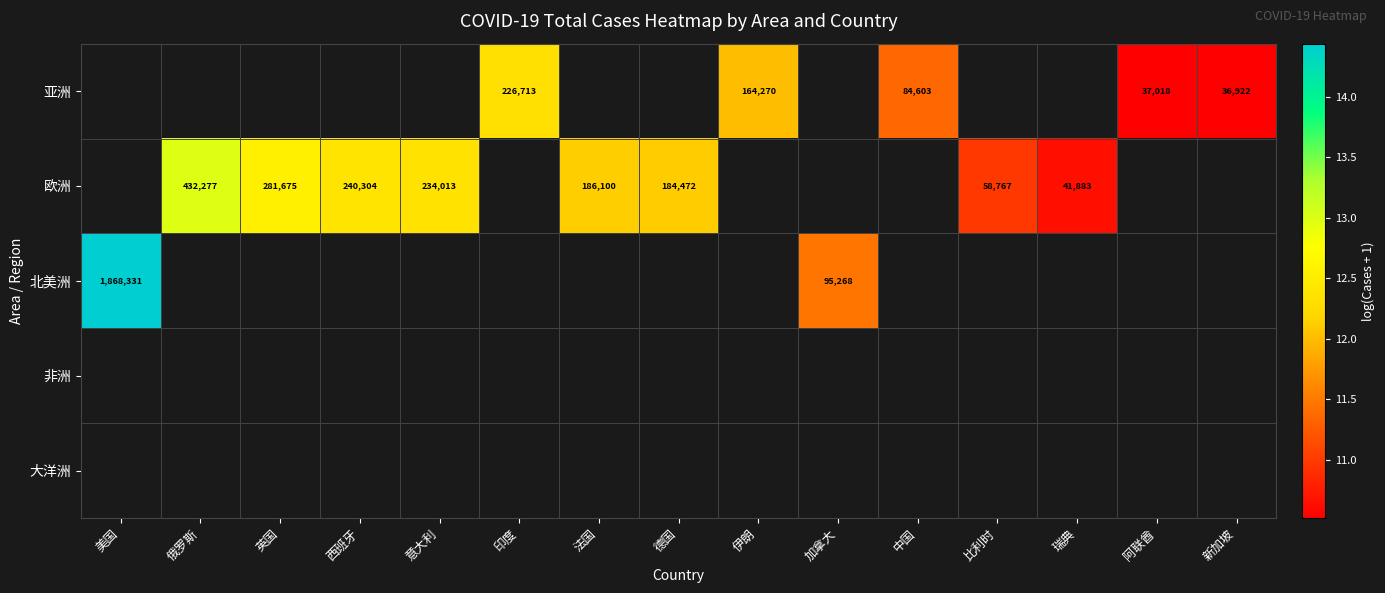

Is it true that 北美洲 equals 3329859 at 美国?

False